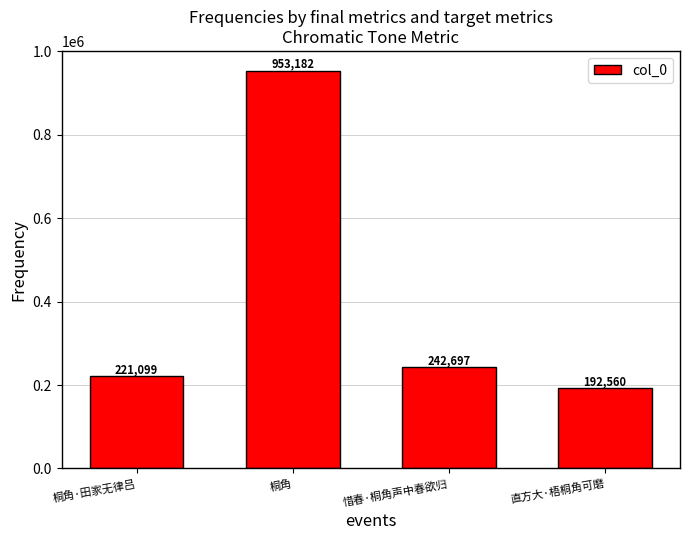

Which has a higher value, 惜春·桐角声中春欲归 or 桐角·田家无律吕?

惜春·桐角声中春欲归